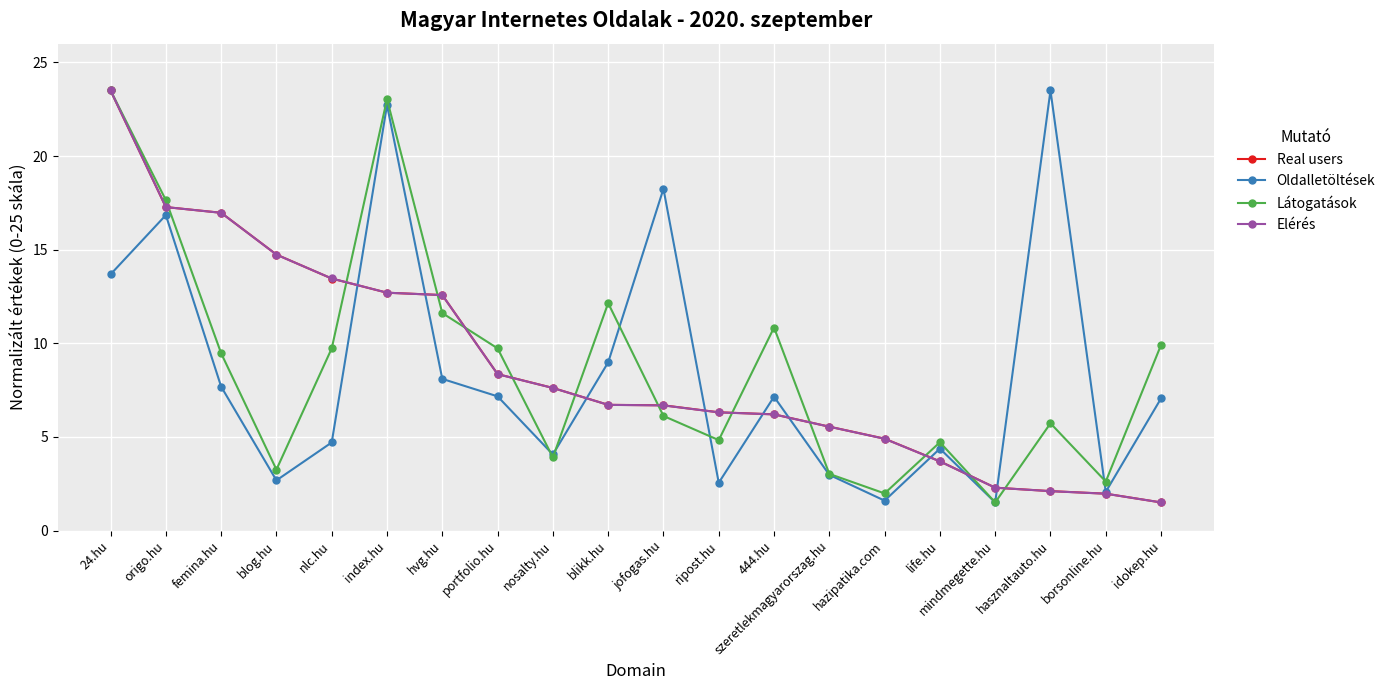

What is the spread (max minus min) of values at blog.hu?

12.1